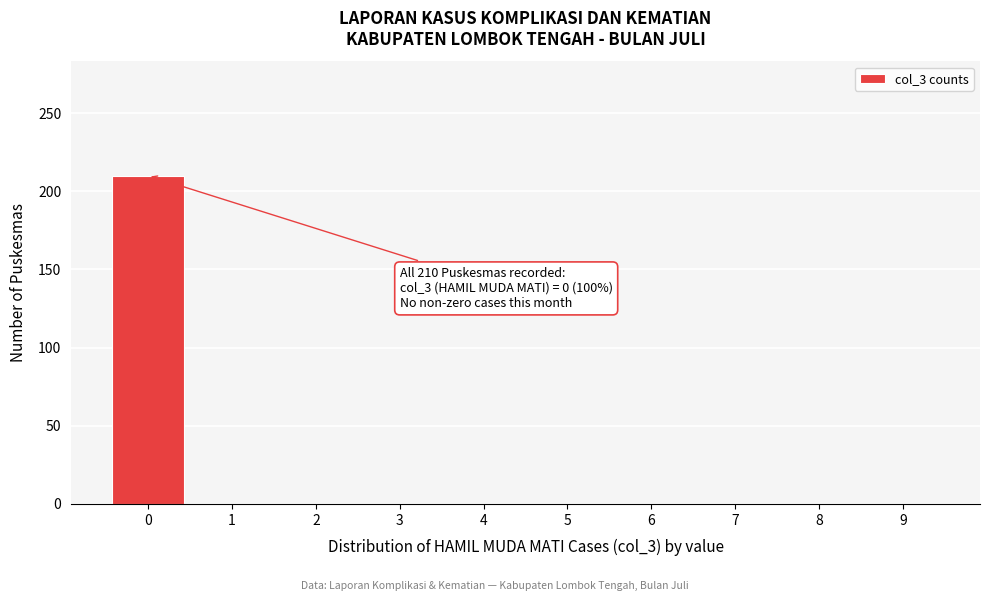

Reading left to right, what are all the values shown in this chart?

0=210	1=0	2=0	3=0	4=0	5=0	6=0	7=0	8=0	9=0